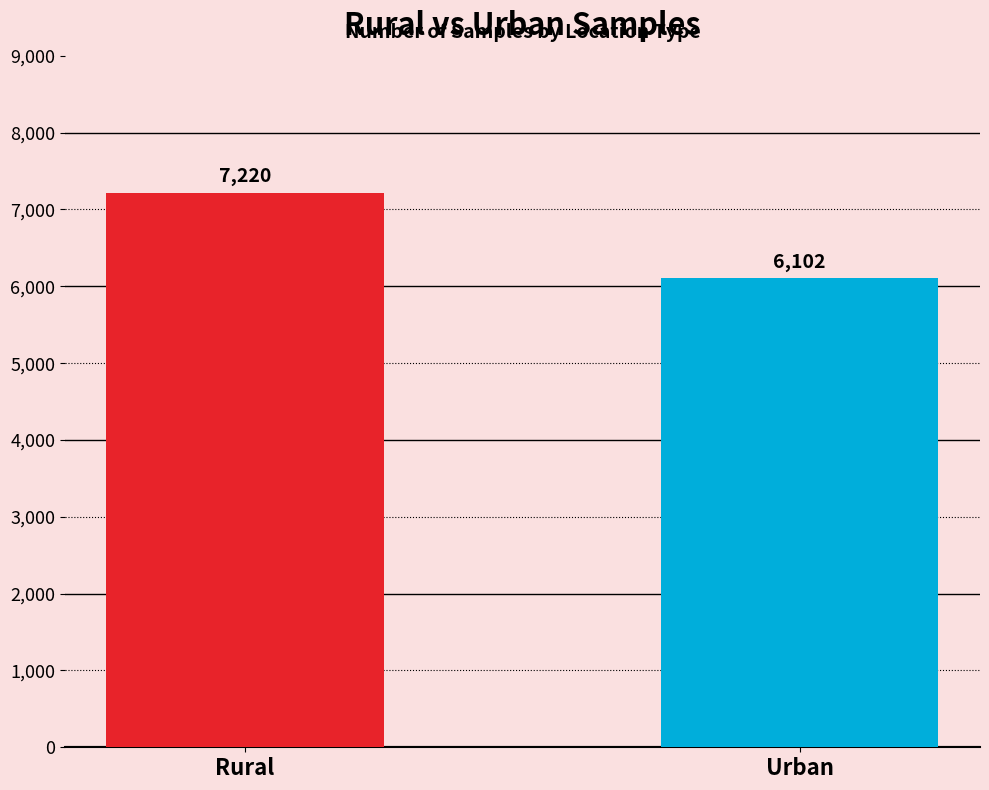

Rank the categories by value from lowest to highest.

Urban, Rural